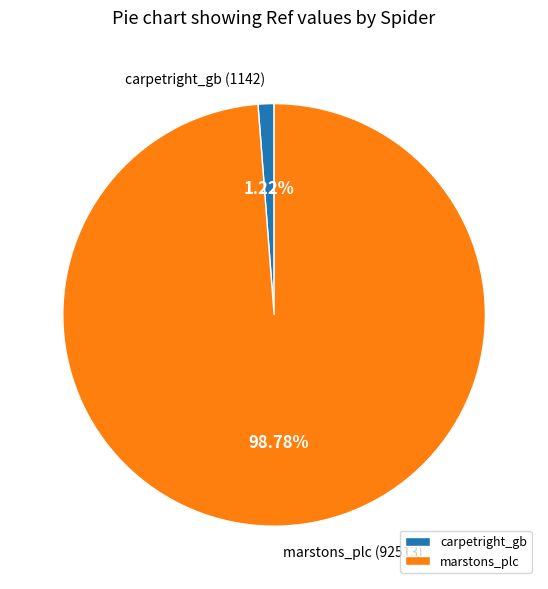

Approximately how many times larger is the value at marstons_plc compared to carpetright_gb?

81.0